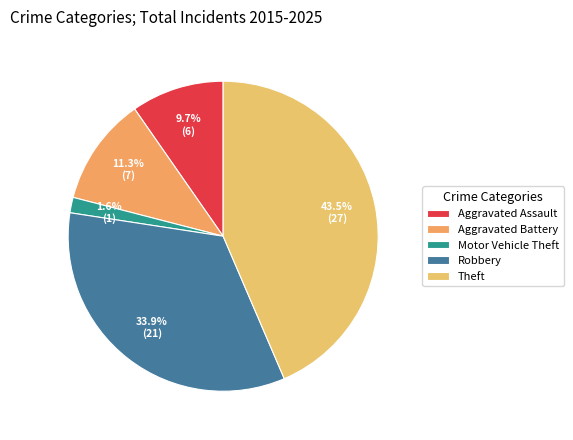

Is there a majority slice in this chart?

No